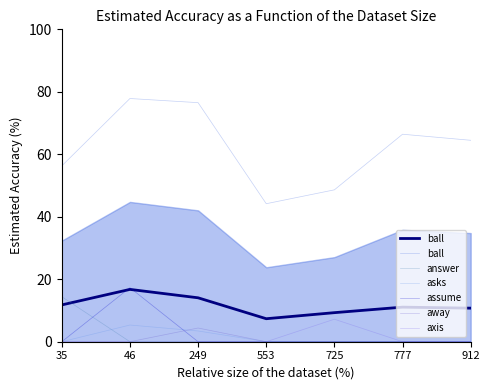

Is it true that ball equals 128.4 at 249?

False